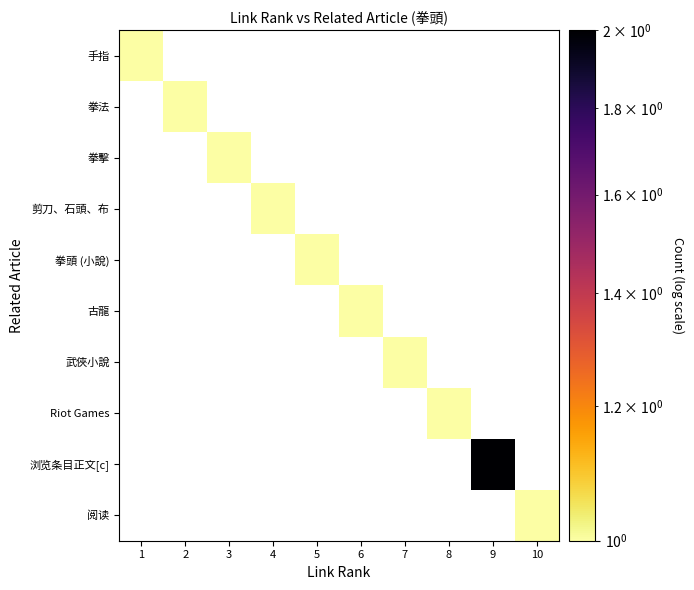

Which category has the lowest value across all series?

1